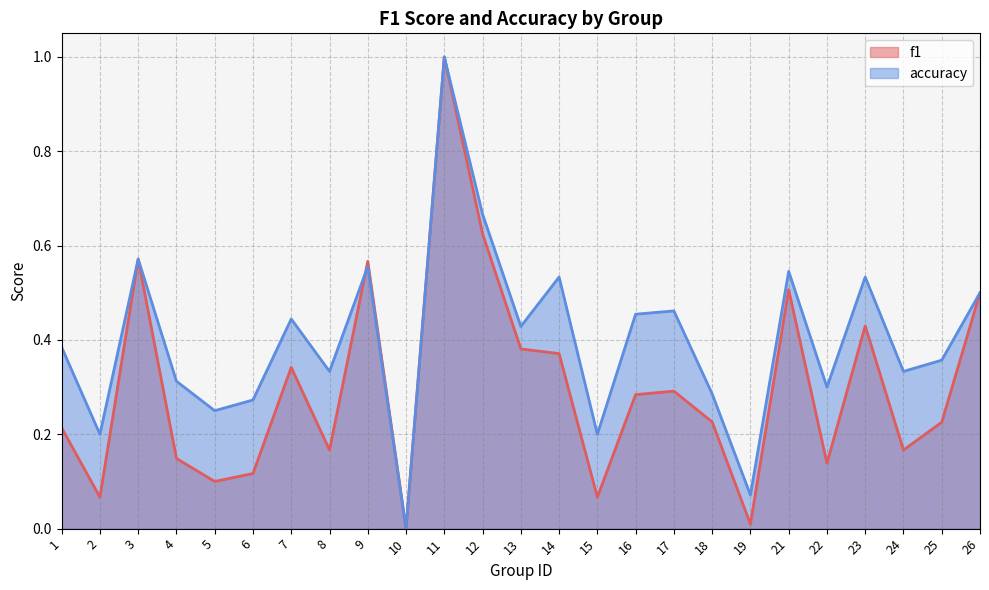

At how many categories does at least one series exceed 0?

24